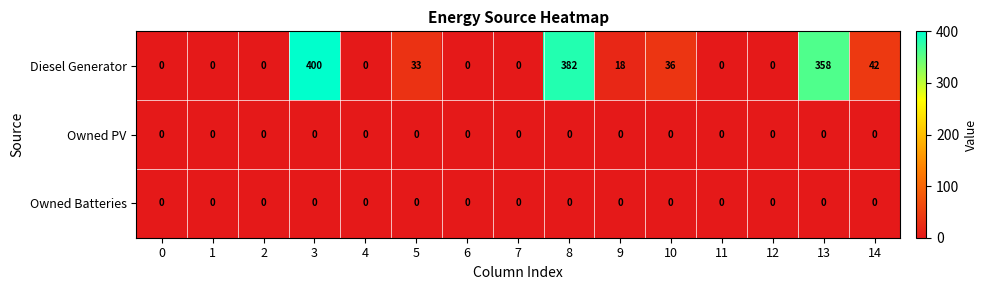

What is the maximum value shown in the chart?

400